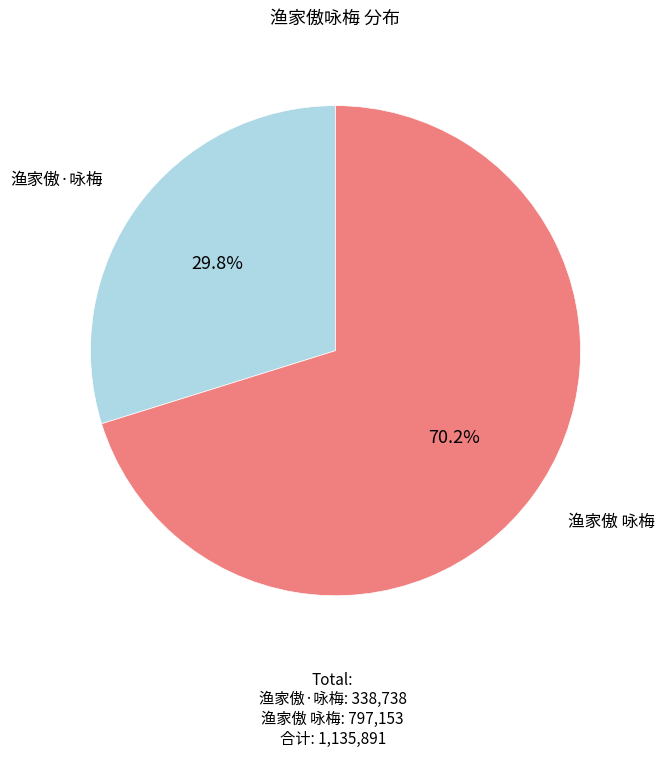

Is there any slice that represents more than half of the pie?

Yes